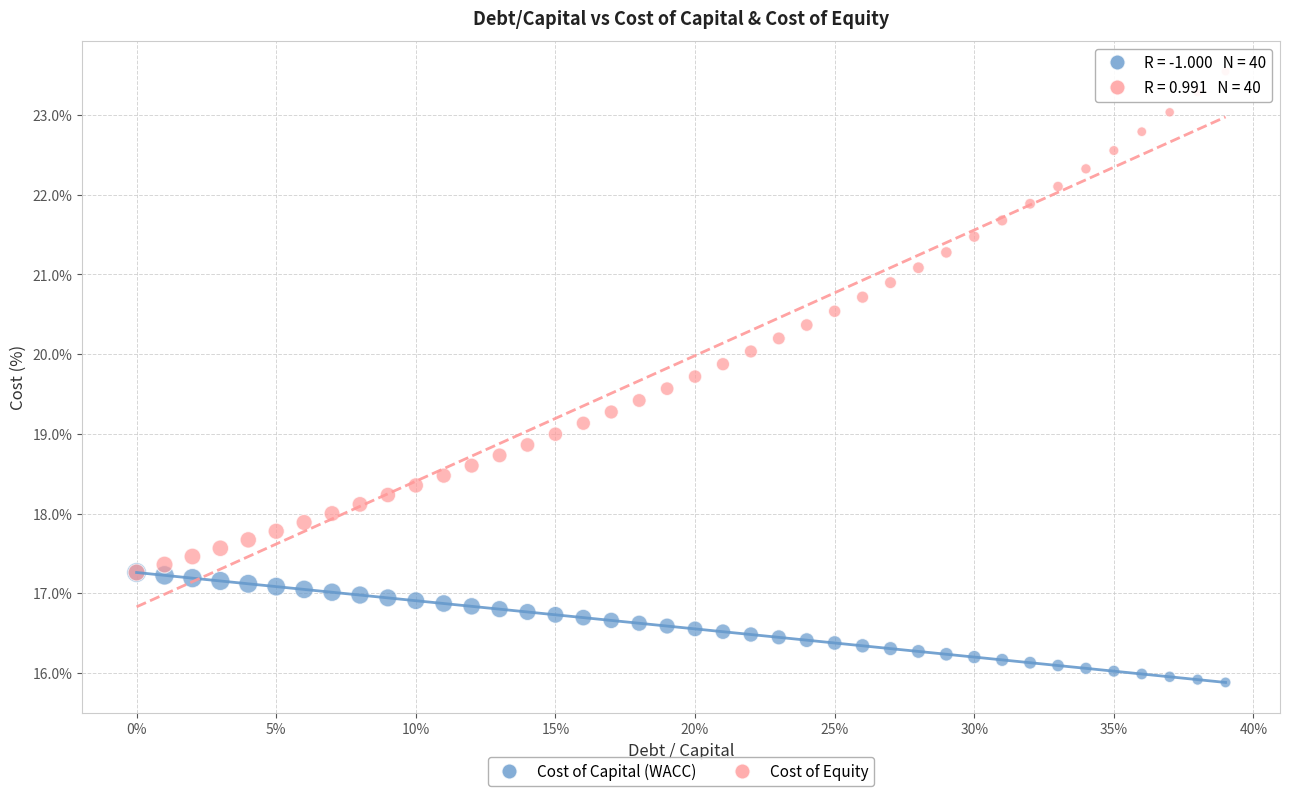

What are all the series names shown in the legend?

Cost of Capital (WACC), Cost of Equity